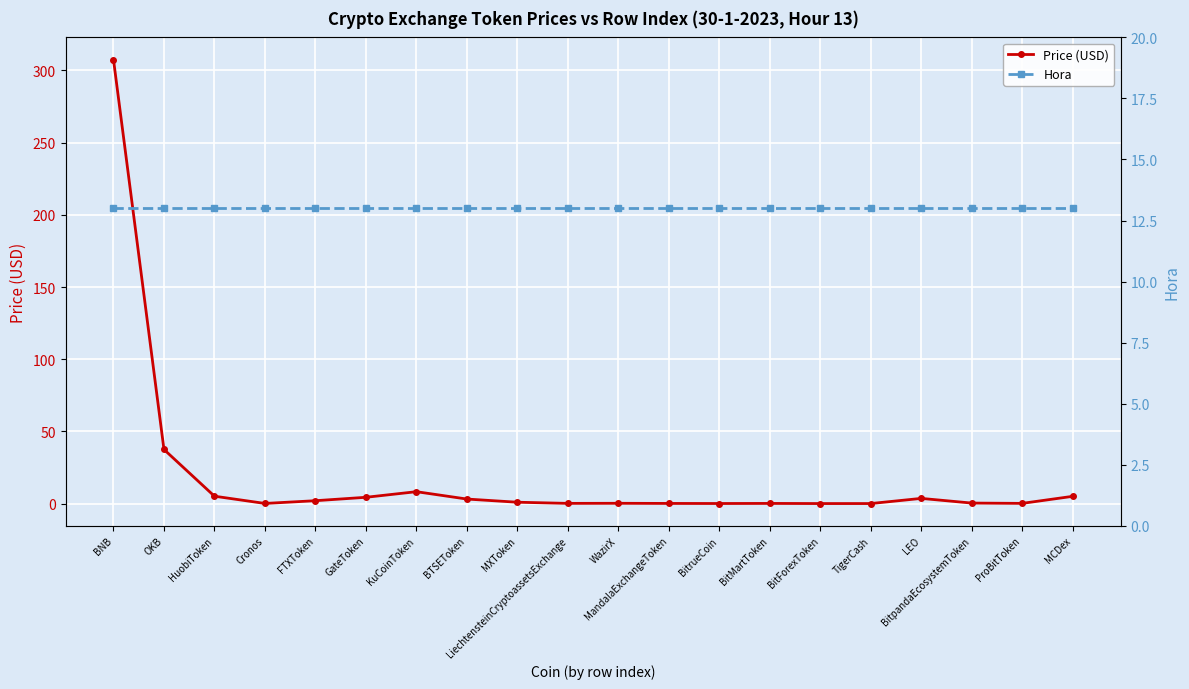

At which category is the sum across all series the highest?

BNB